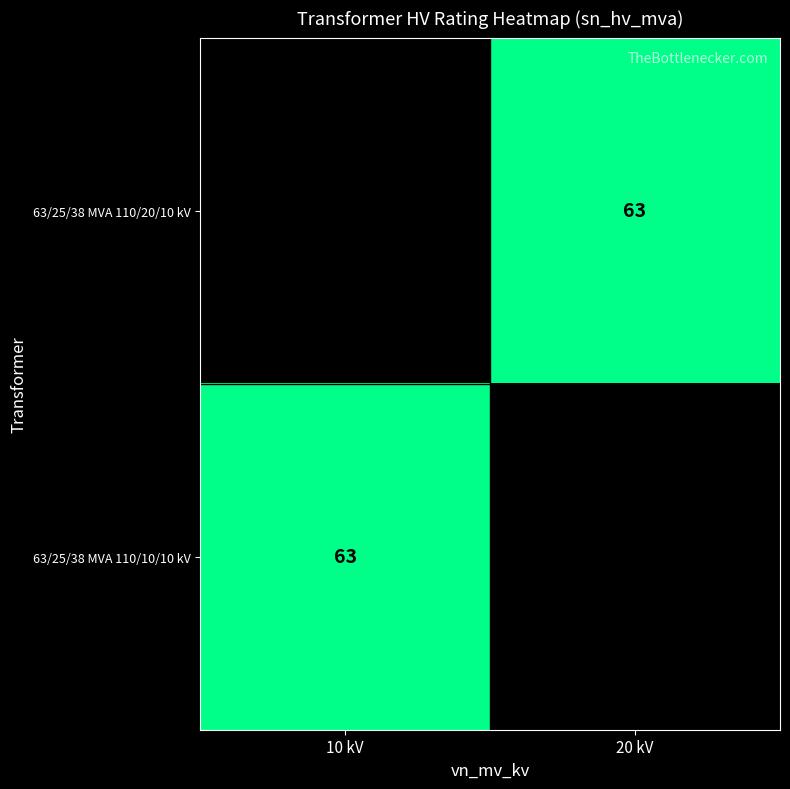

Is the value of 63/25/38 MVA 110/10/10 kV at 20 kV greater than the value of 63/25/38 MVA 110/20/10 kV at 20 kV?

No